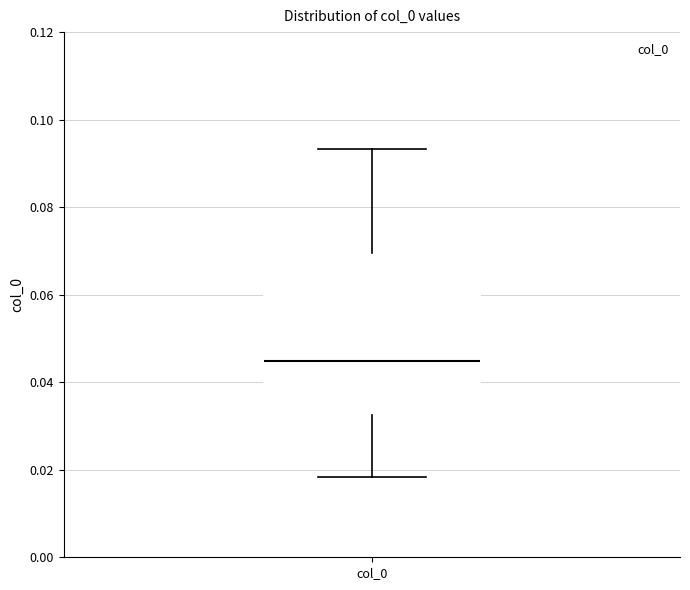

Read this box plot against the y-axis: the position of the median line, the range covered by the box, and the ends of both whiskers. The values are not printed on the chart, so give them approximately, as read against the axis.

median 0.044, box 0.032 to 0.070, whiskers 0.018 to 0.094